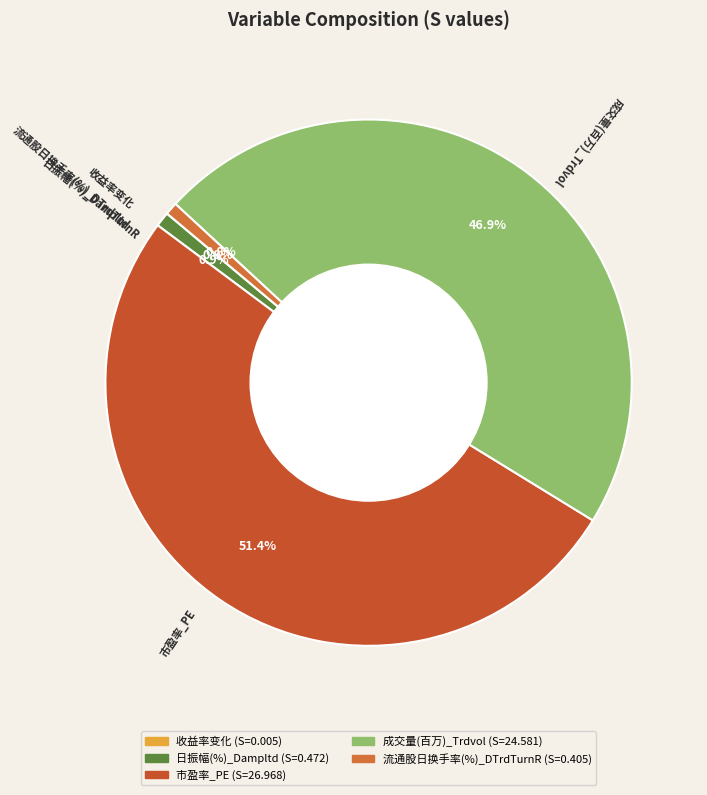

Is the sum of 市盈率_PE and 成交量(百万)_Trdvol greater than half?

Yes